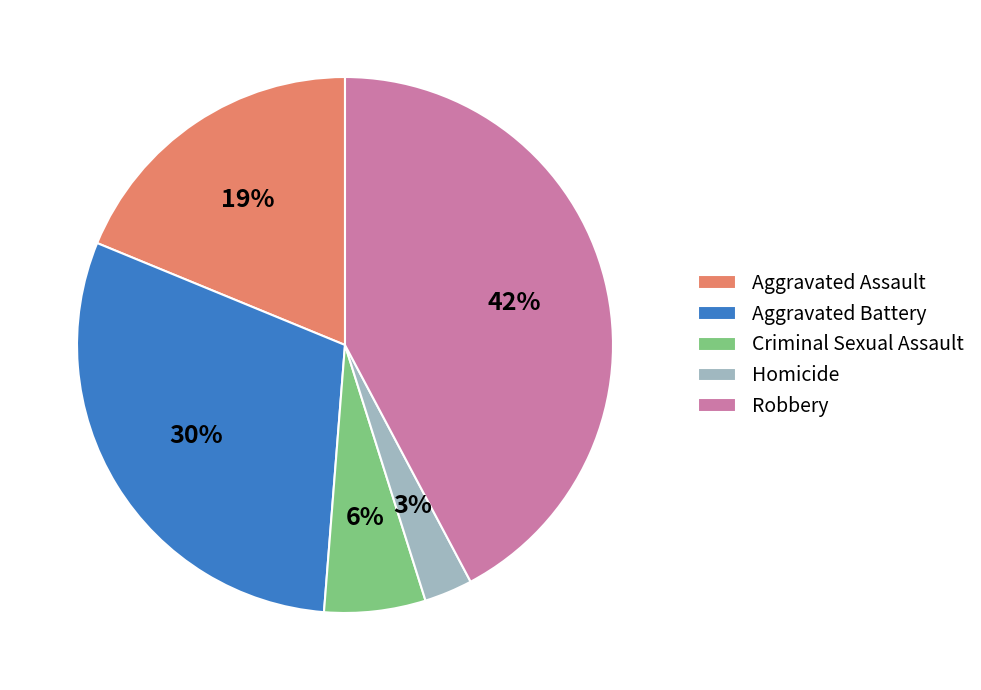

Between Robbery and Criminal Sexual Assault, which is larger?

Robbery